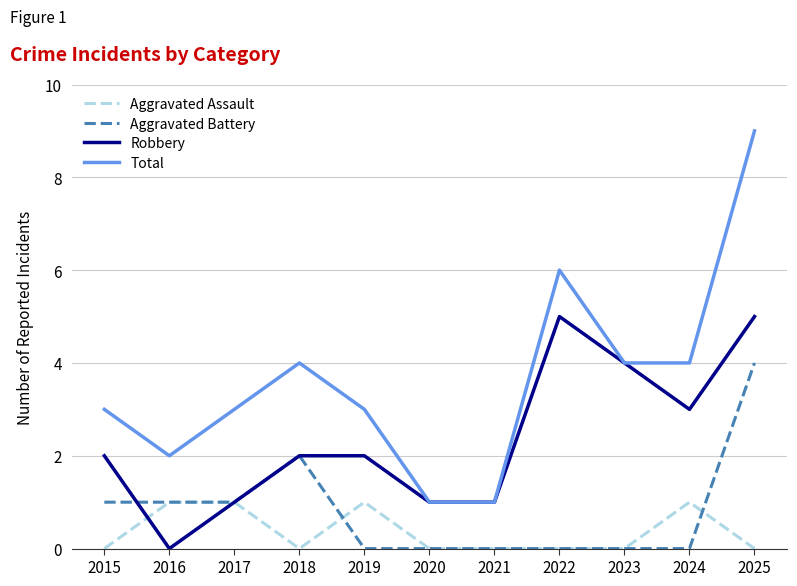

How many lines are shown in the chart?

4